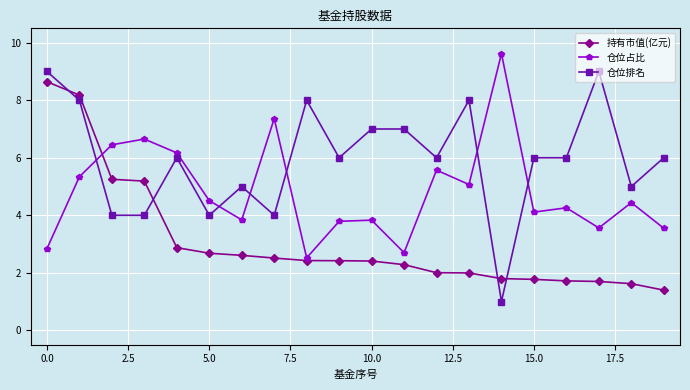

Rank the series by their average value, from lowest to highest.

持有市值(亿元), 仓位占比, 仓位排名